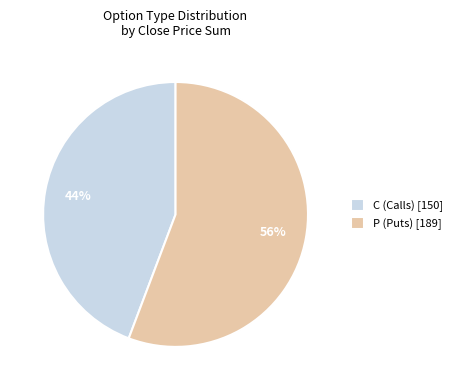

To the nearest percent, what is the average slice percentage?

50%